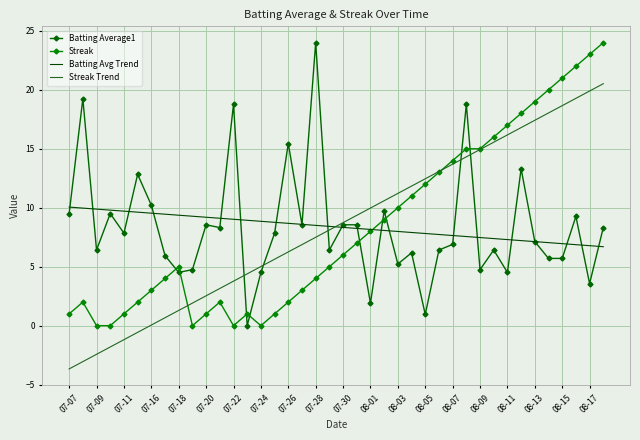

How many values in Streak Trend are above zero?

34